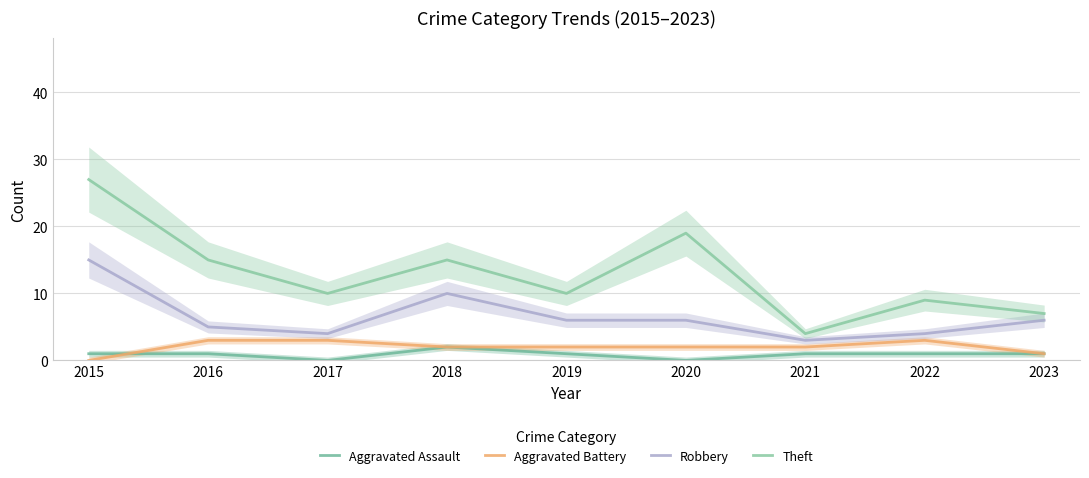

Is the value of Aggravated Assault at 2023 greater than the value of Aggravated Battery at 2020?

No